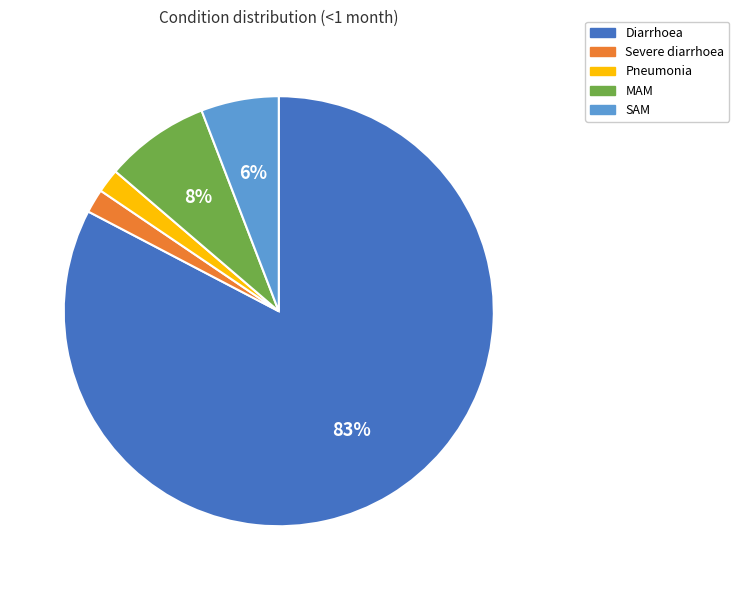

Combined, do MAM and Pneumonia account for over 50%?

No